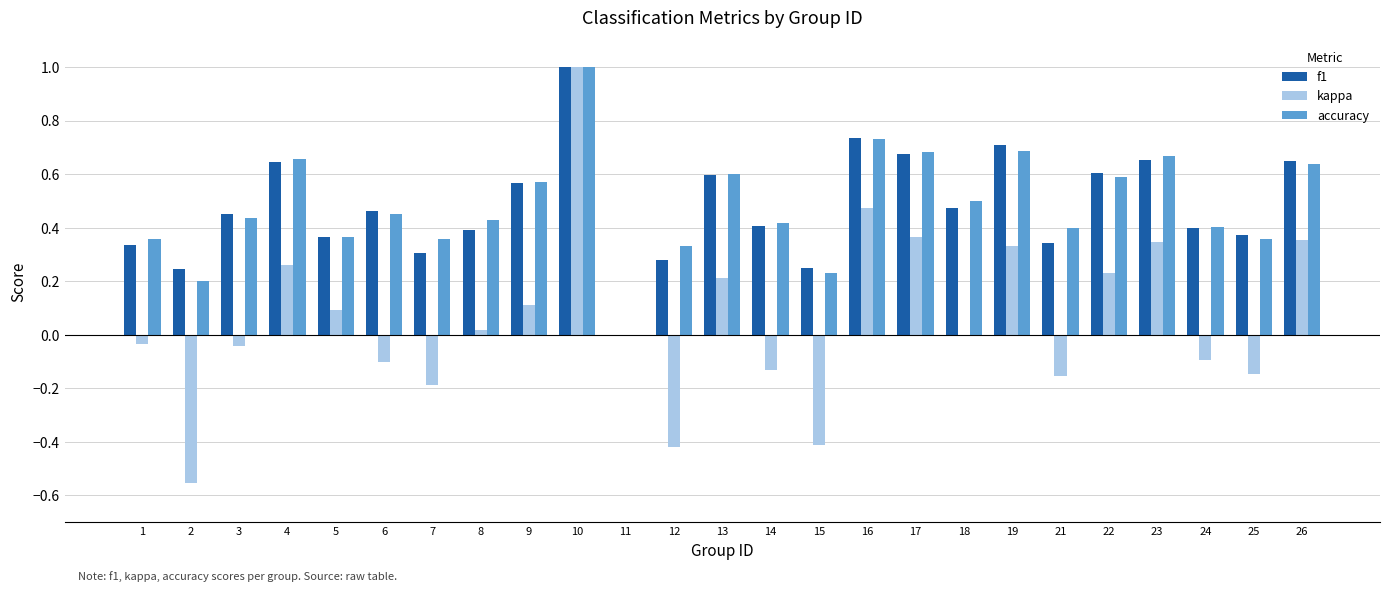

True or false: f1 has a value of 0.4 at 5.

True